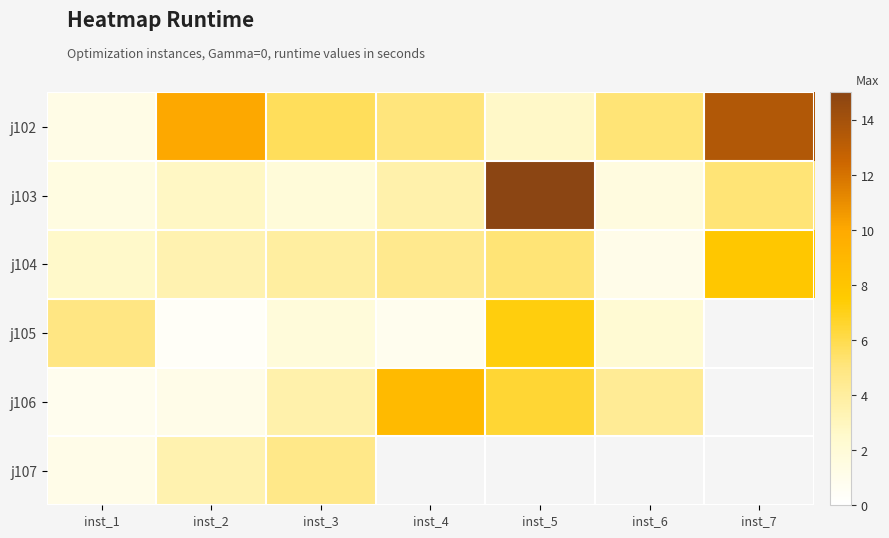

How many data points in j106 are less than 4?

3